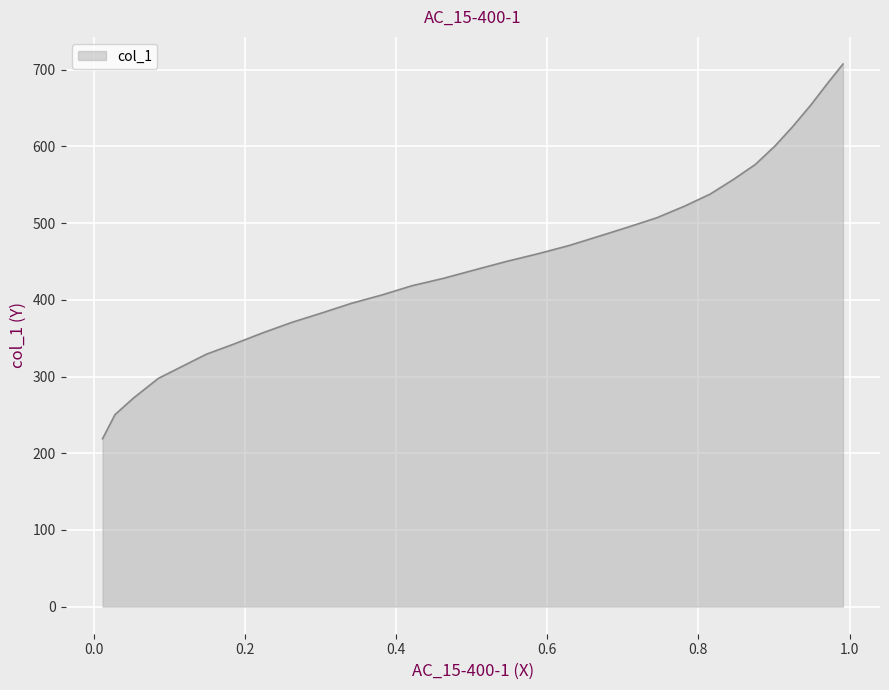

What is the greatest value displayed?

707.6